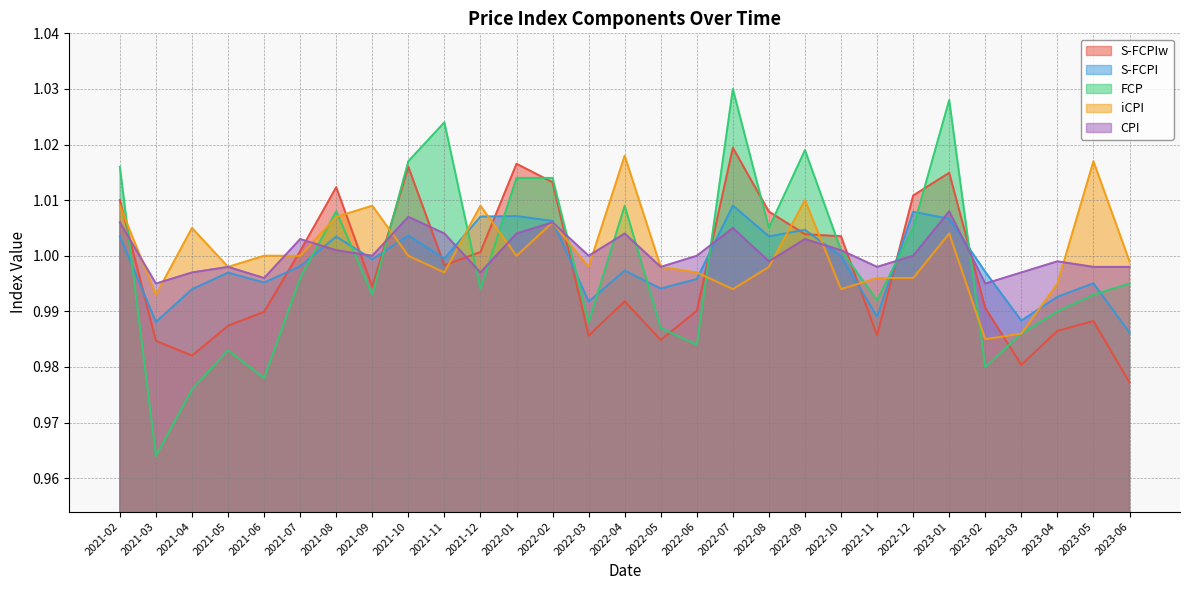

Between which two adjacent categories do CPI and iCPI first intersect?

2021-02 and 2021-03